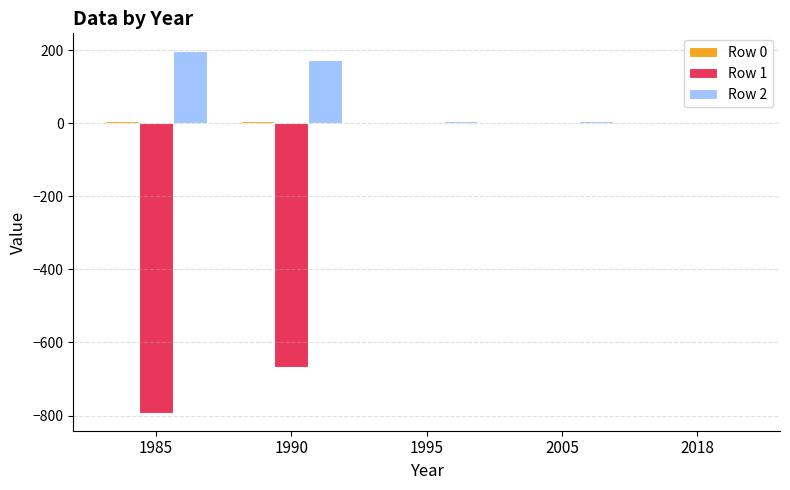

What is the sum of the Row 1 values at 1995 and 2018?

-2.1